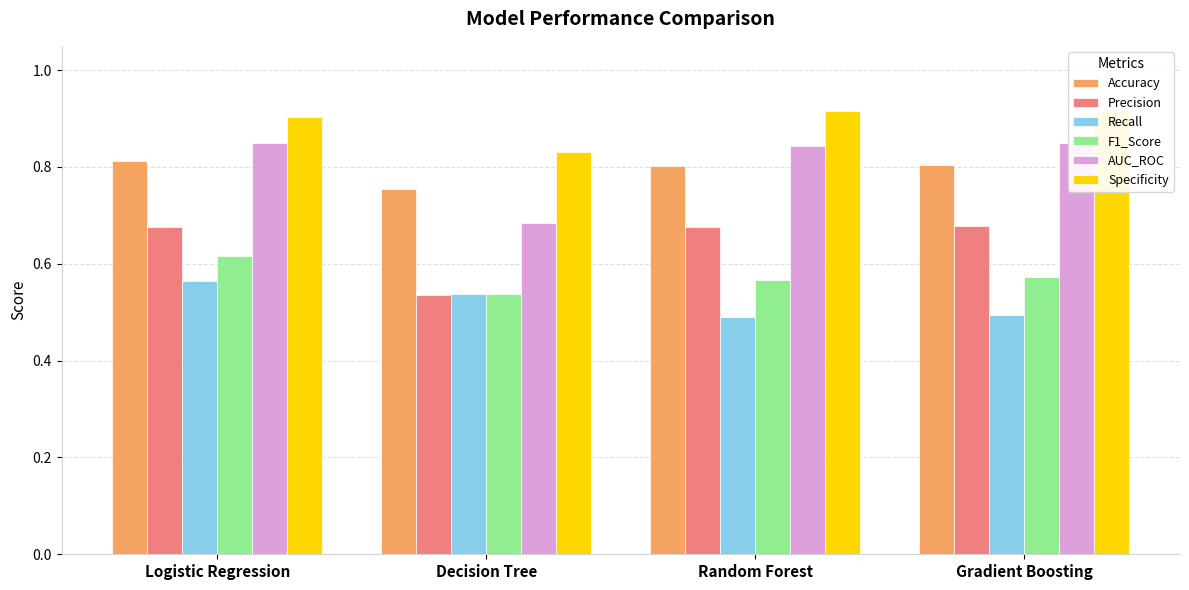

Between Logistic Regression and Gradient Boosting, which series saw the biggest shift?

Recall